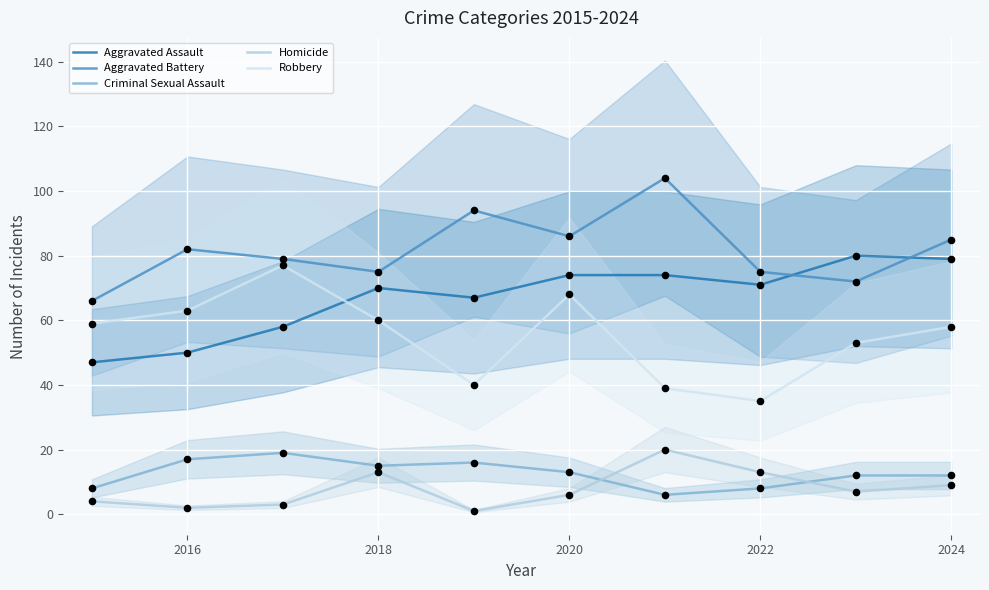

At how many categories does at least one series exceed 64?

10